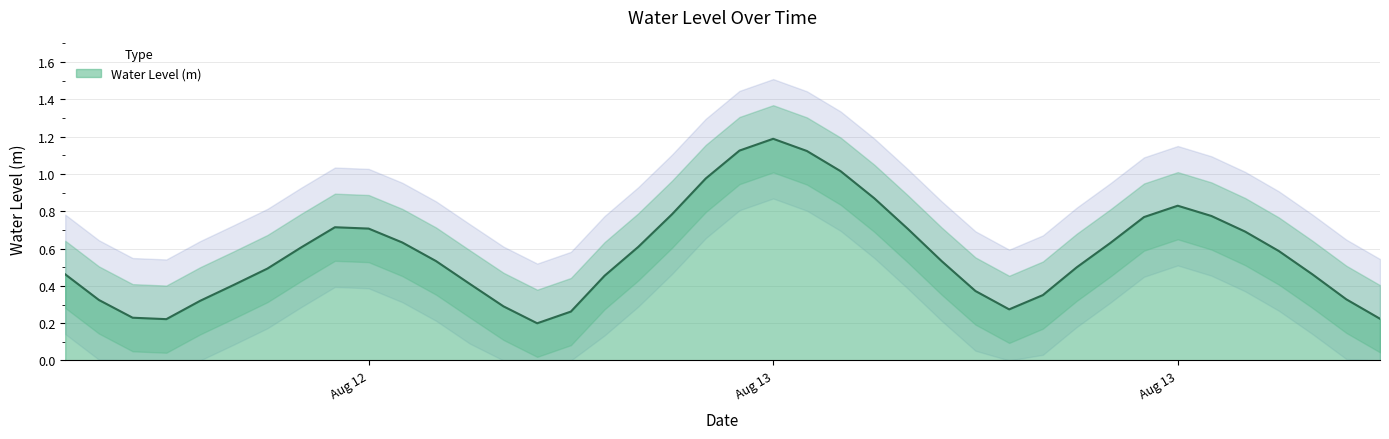

How many interior local peaks (higher than both neighbors) does the data have?

3